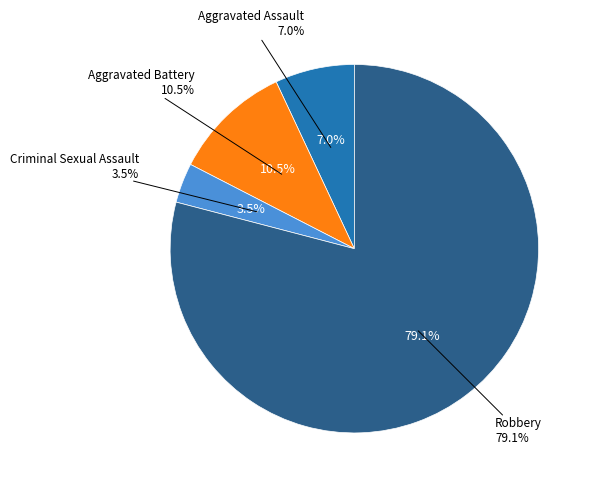

Which slice is the largest?

Robbery